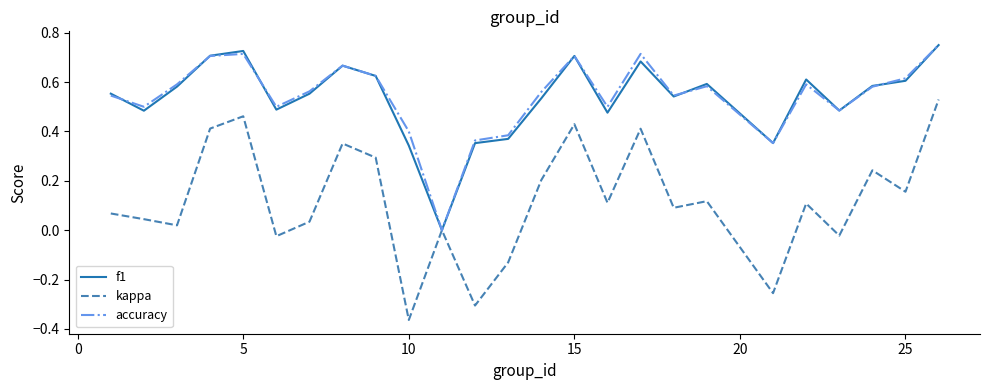

Which series has the largest range (max minus min)?

kappa